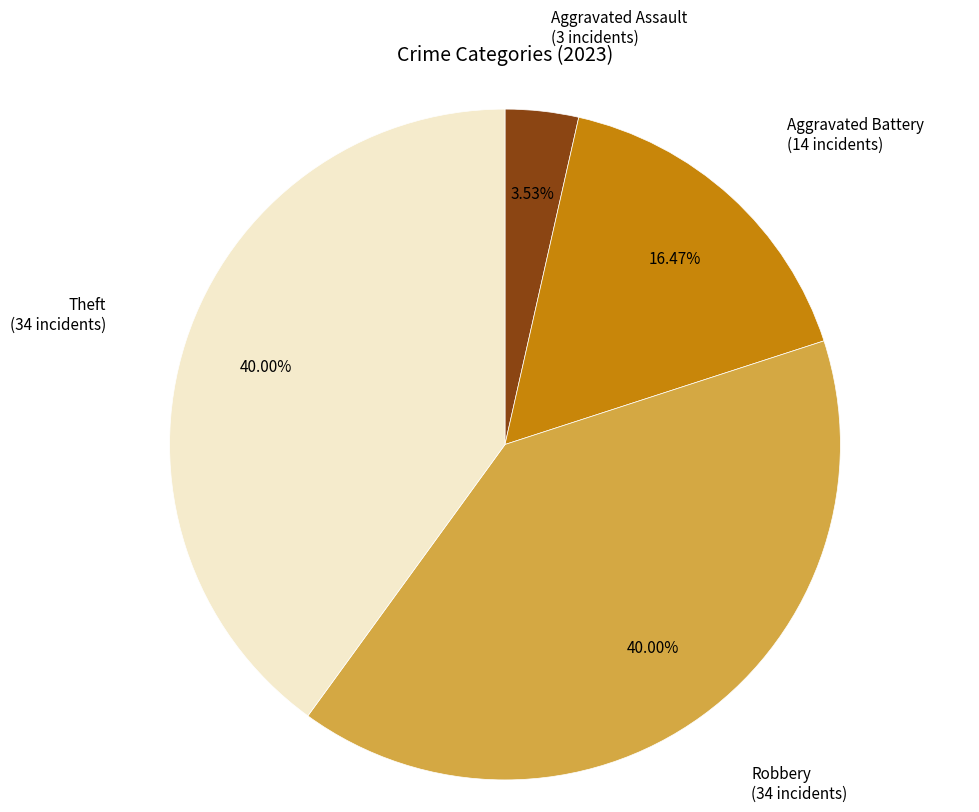

Does any single category account for the majority?

No